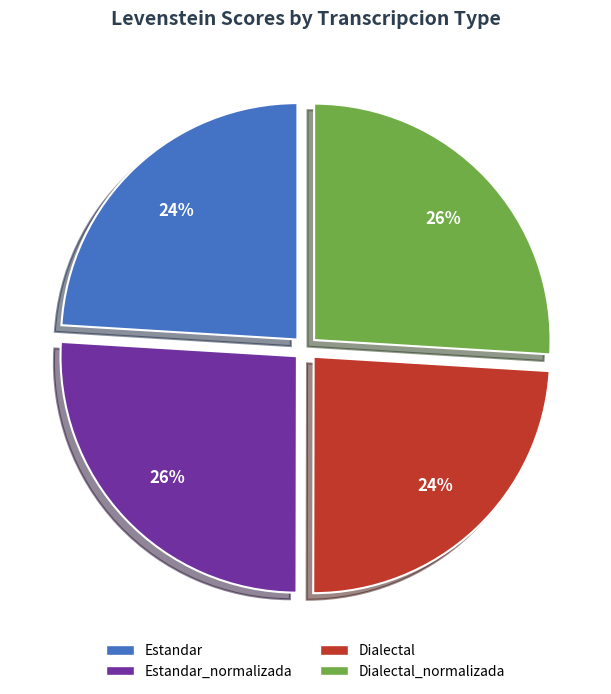

Does any single category account for the majority?

No